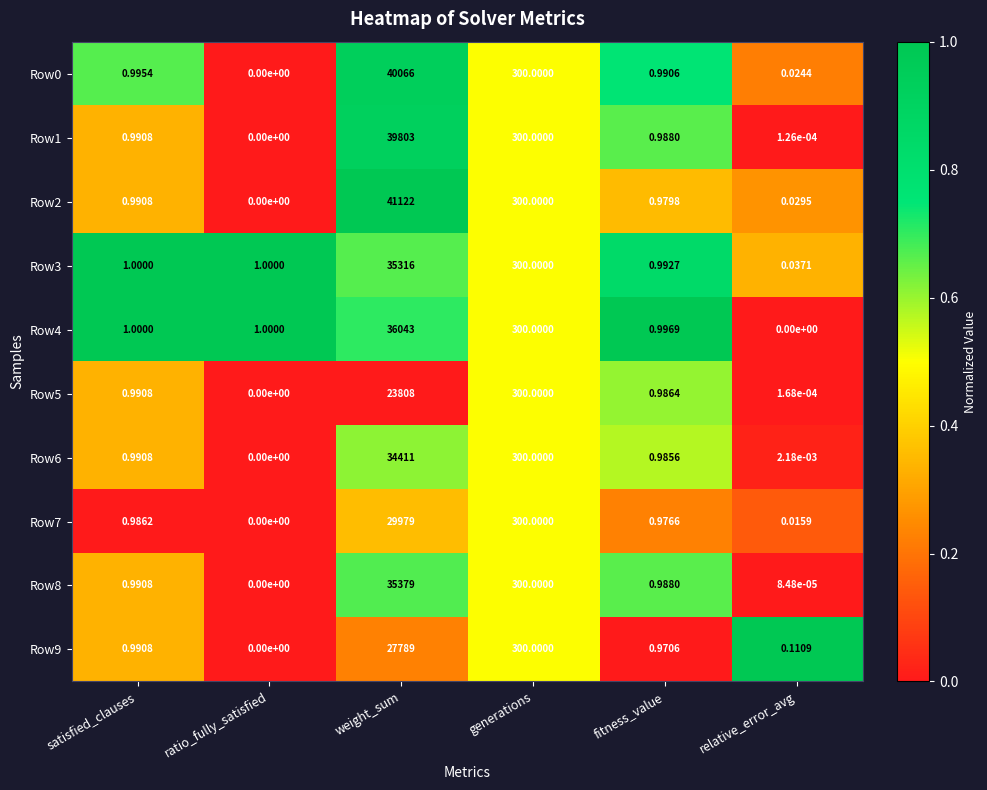

Which category has the lowest value in the Row1 series?

ratio_fully_satisfied